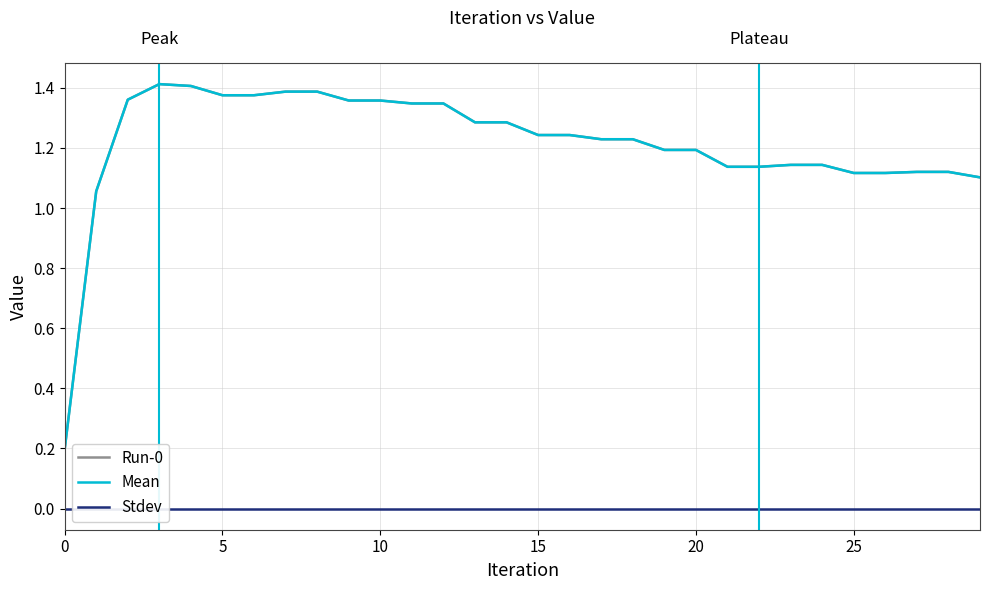

Is the value of Run-0 at 8 greater than the value of Stdev at 18?

Yes